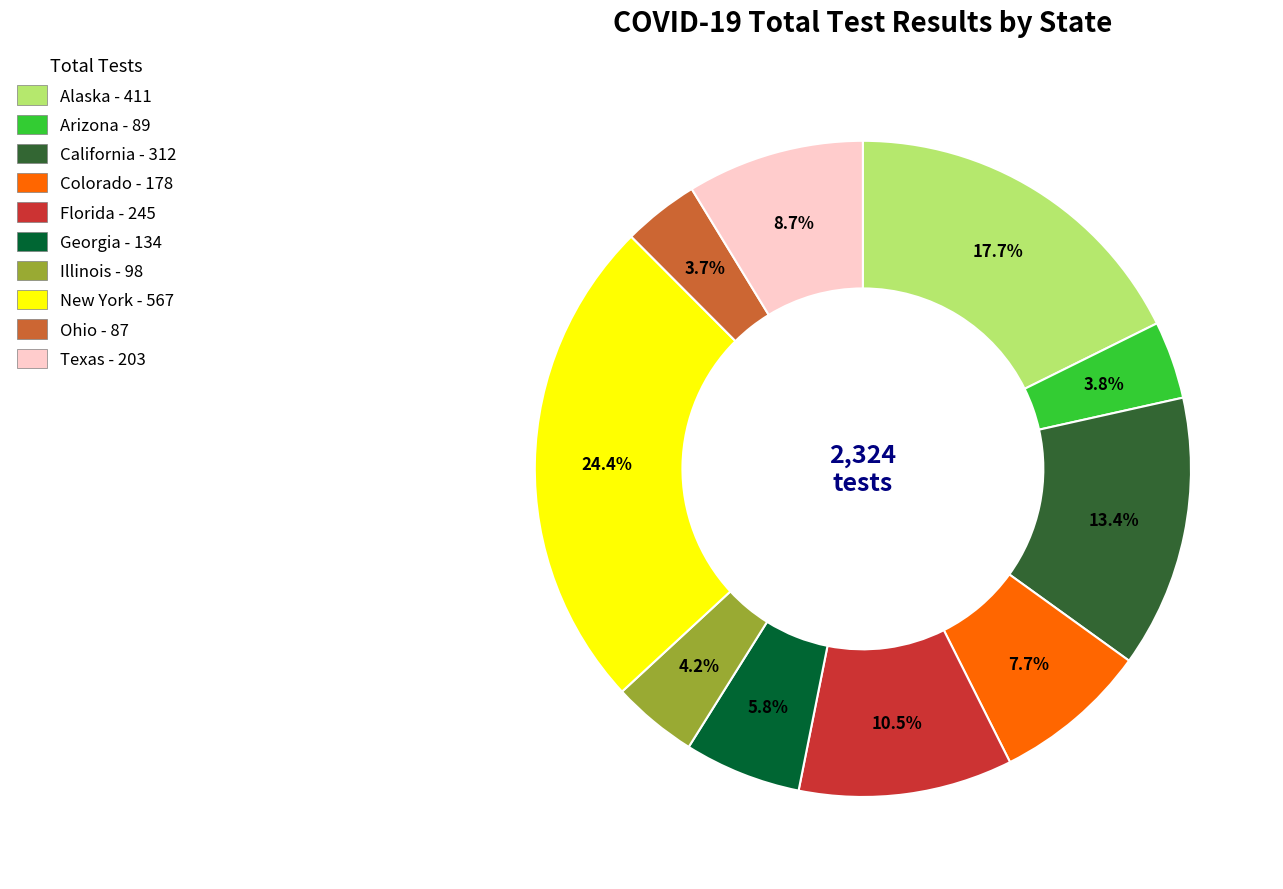

Approximately how many times larger is the value at New York - 567 compared to Georgia - 134?

4.2